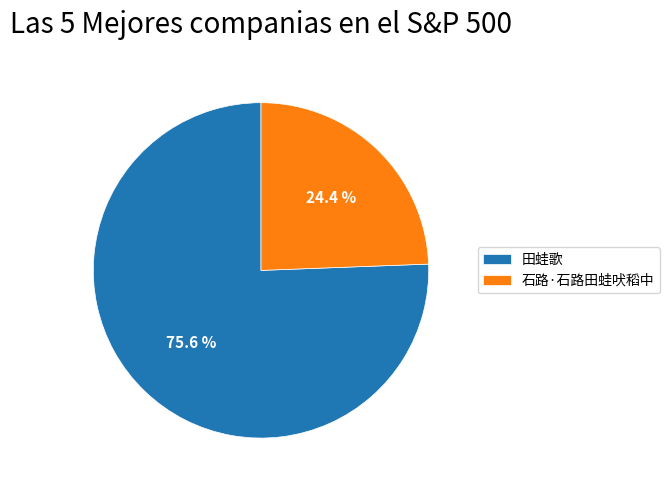

Is it true that 田蛙歌 is 76% of the pie?

True